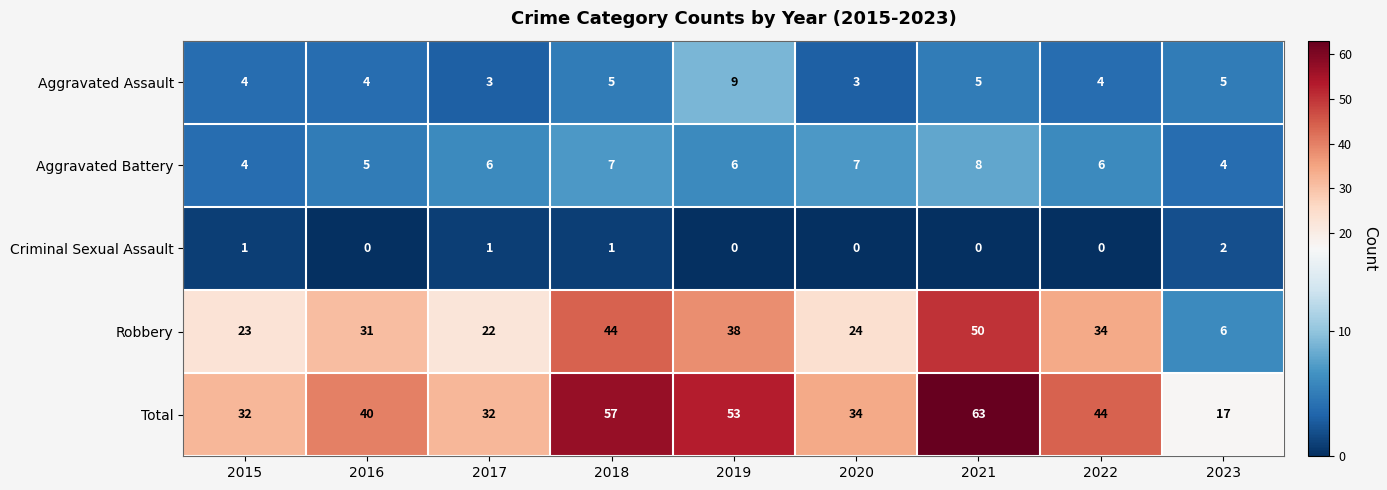

The Total series shows 17 at 2023. True or false?

True